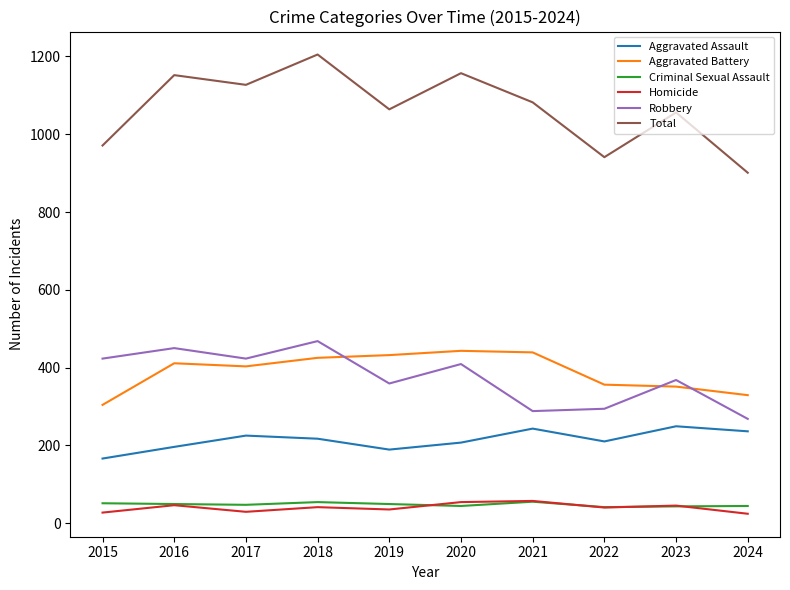

True or false: Aggravated Assault has a value of 319 at 2024.

False